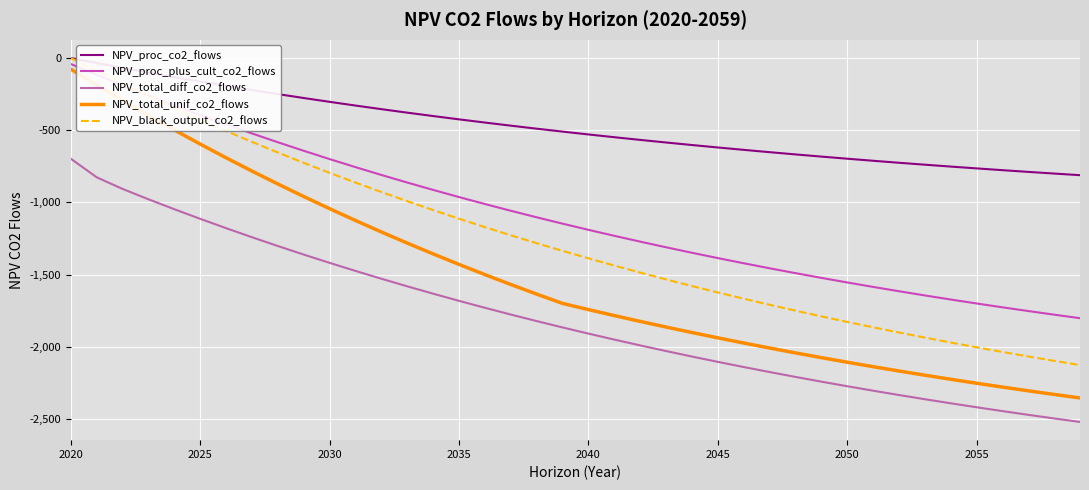

What is the lowest value of the NPV_proc_plus_cult_co2_flows series?

-1802.4